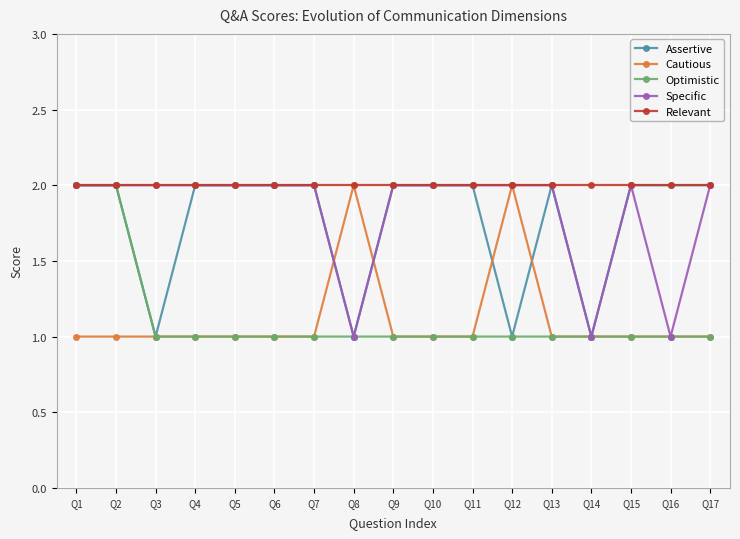

Is the value of Optimistic at Q1 greater than the value of Cautious at Q7?

Yes